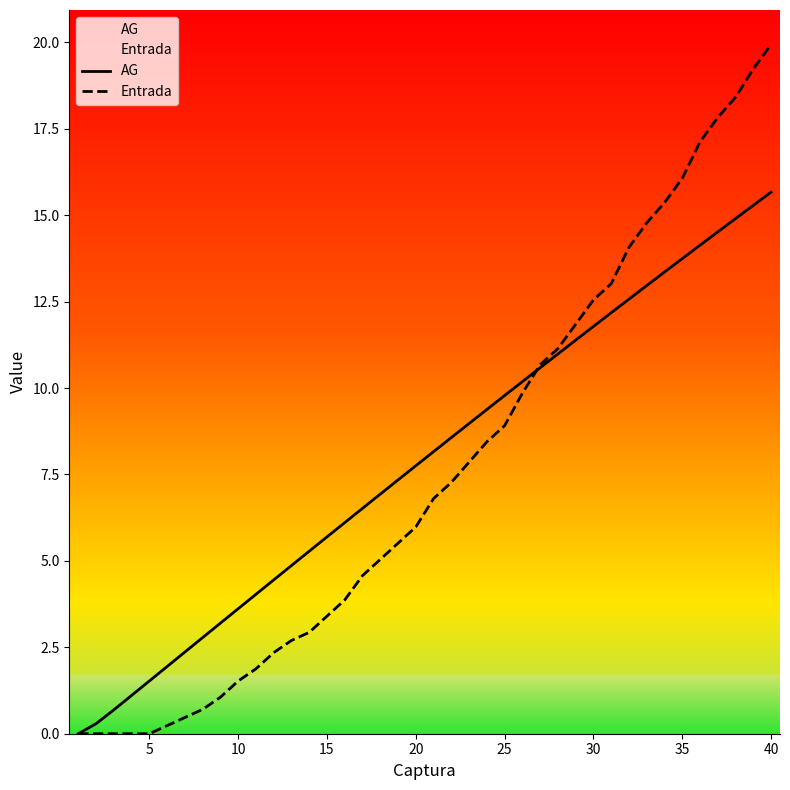

At which category is the sum across all series the highest?

40